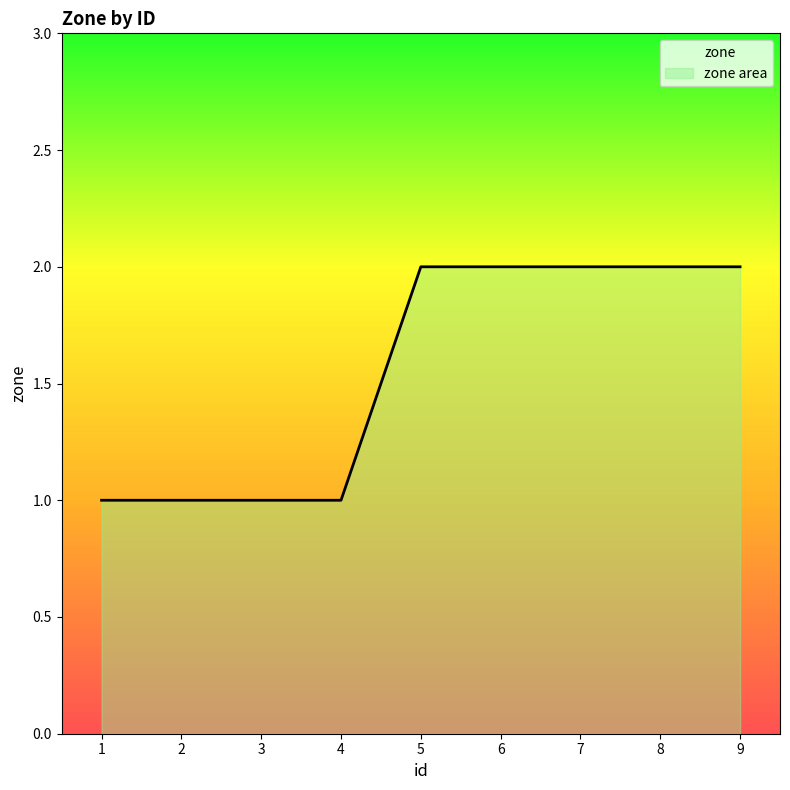

Does the chart display data point markers on the line(s)?

No